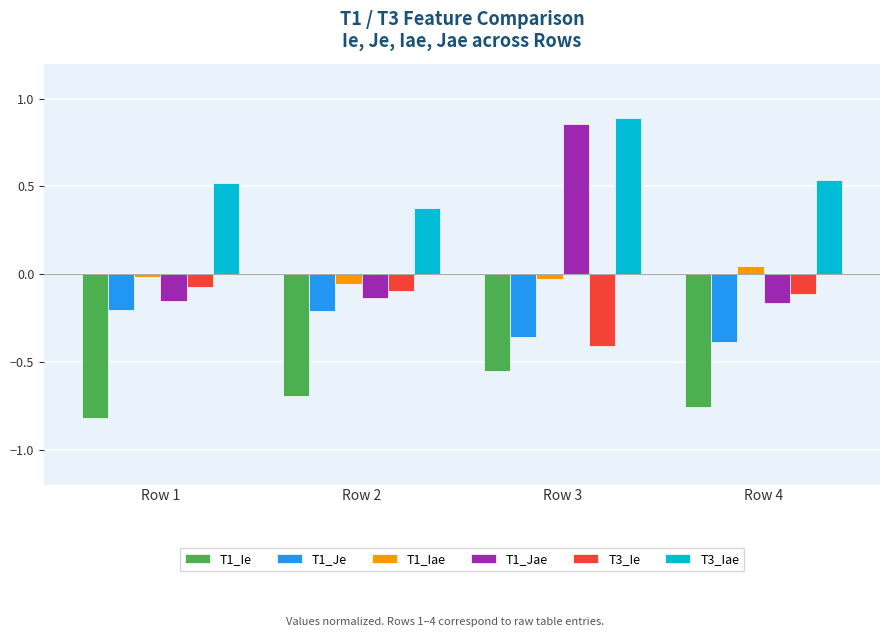

Which category has the highest value across all series?

Row 3